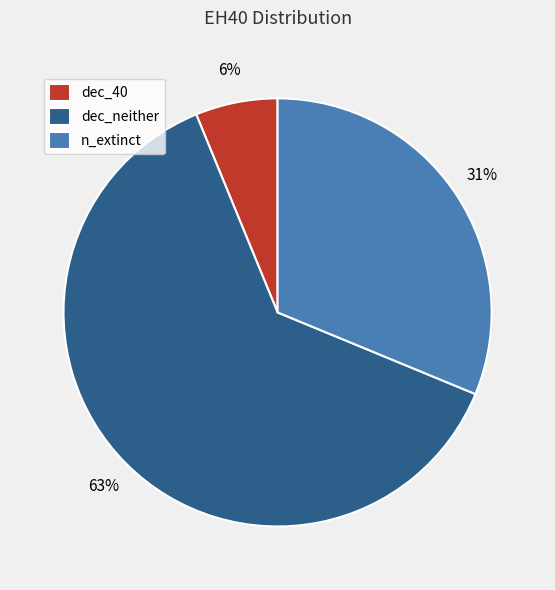

Do n_extinct and dec_40 together represent more than half of the pie?

No